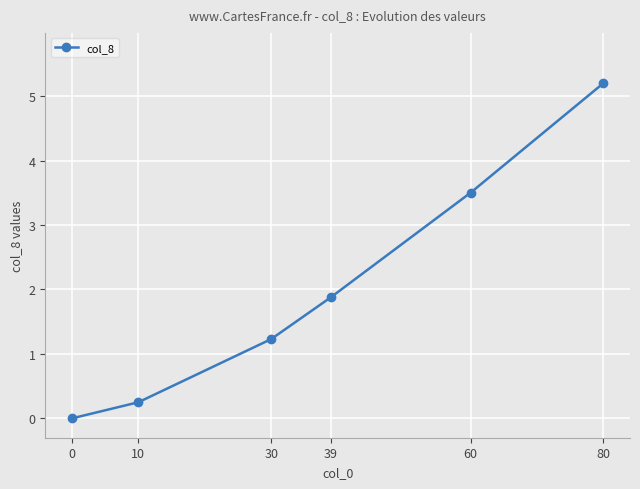

The value at 39 is 1.9. True or false?

True